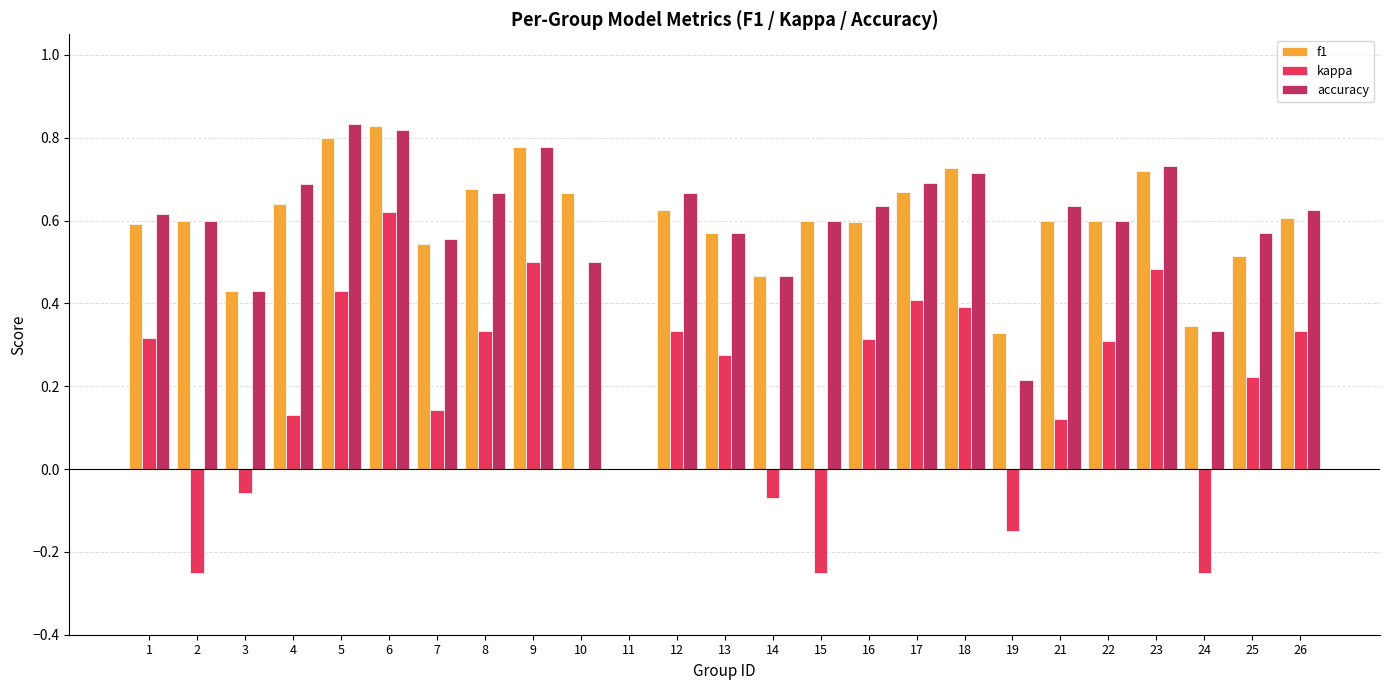

Which category has the highest value in the kappa series?

6